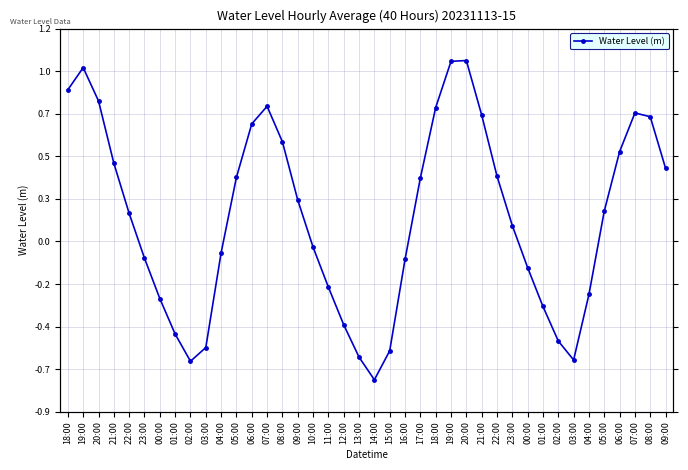

How many values are below 0?

17